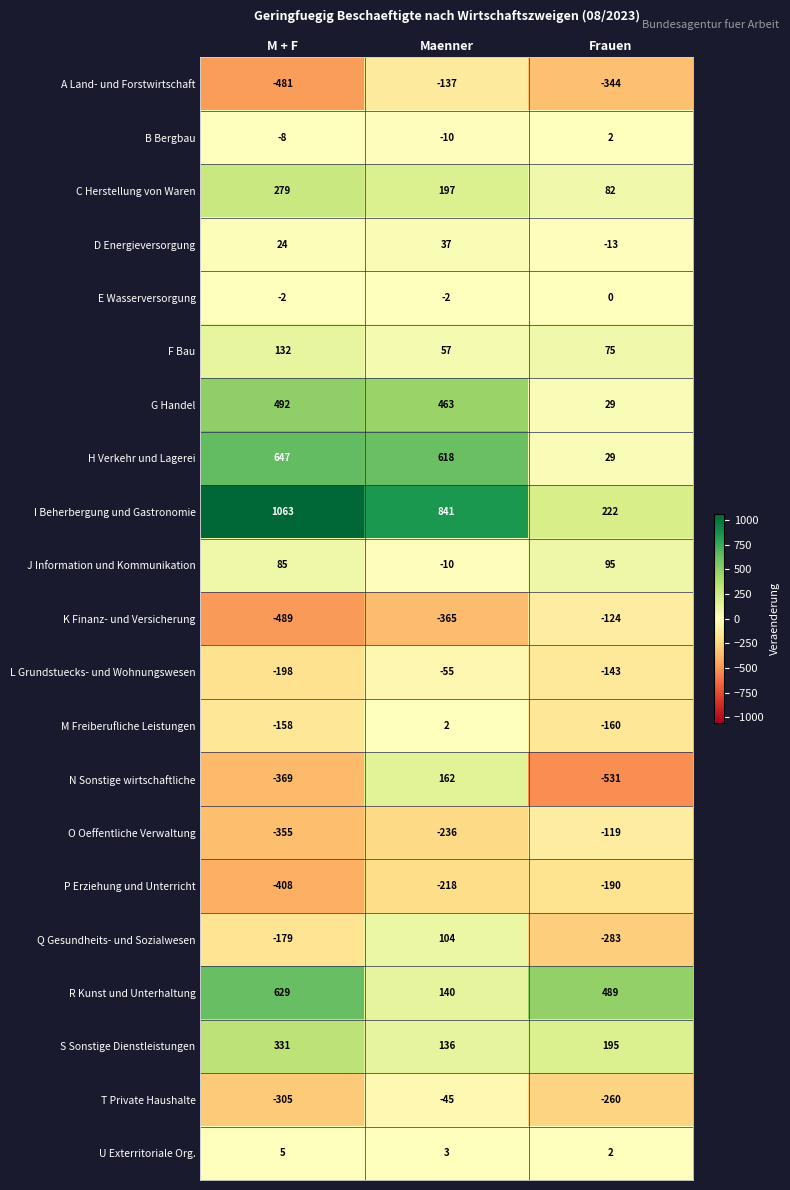

What is the difference between the highest and lowest values at Maenner?

1206